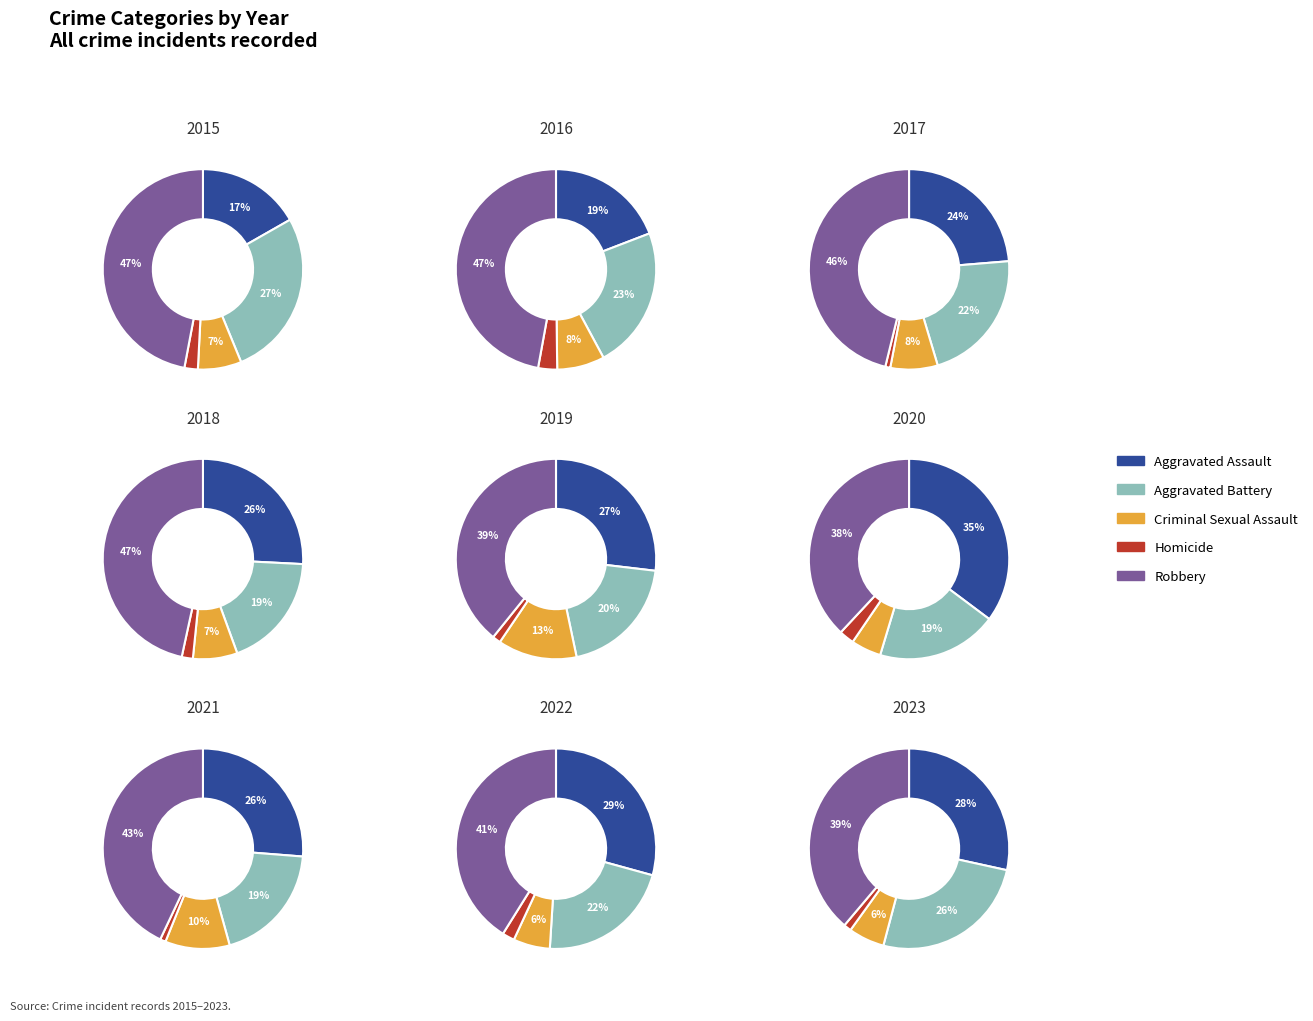

Is it true that 2015 is 1% of the pie?

False